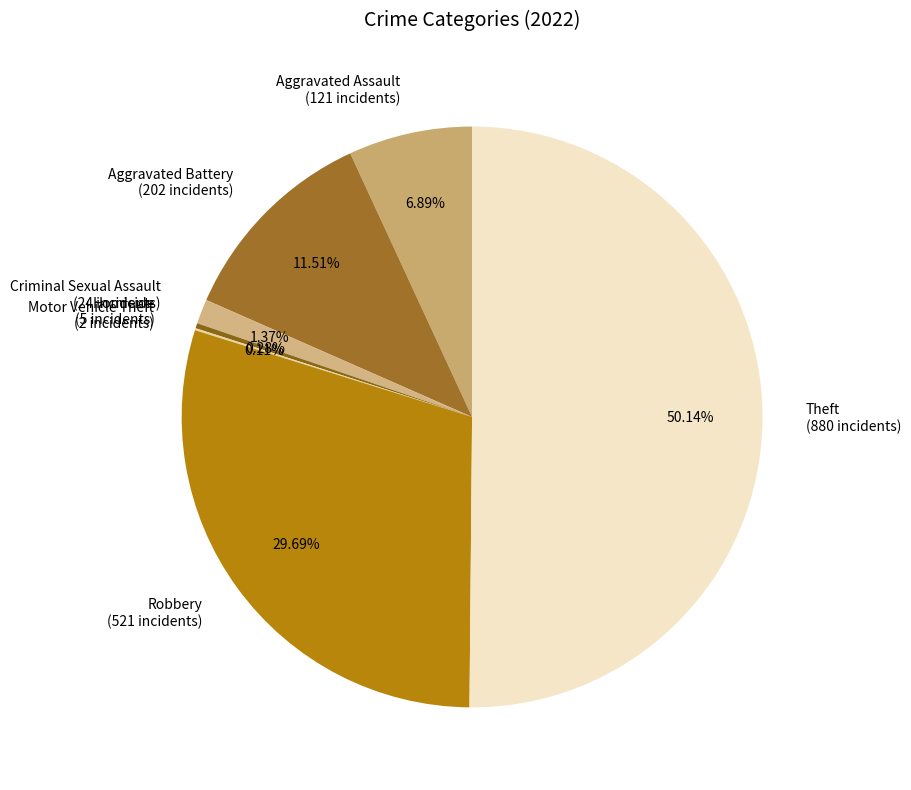

What percentage is the Theft slice, to the nearest percent?

50%